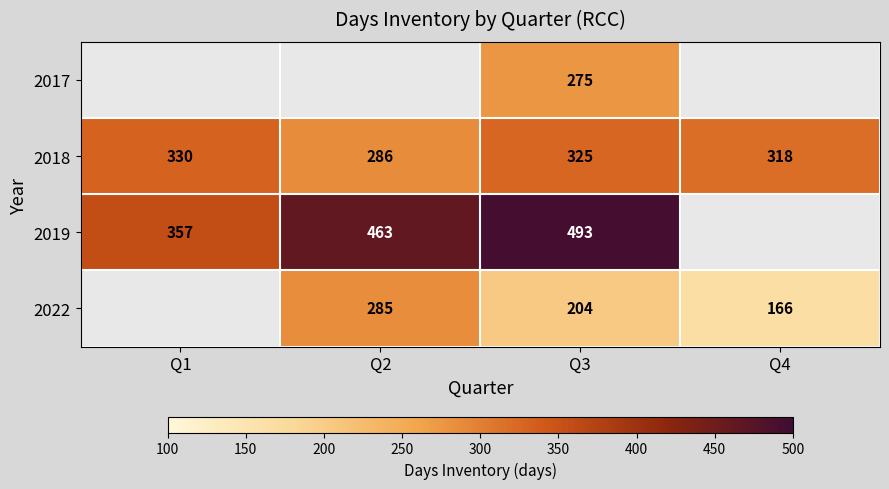

The 2022 series shows 285 at Q2. True or false?

True